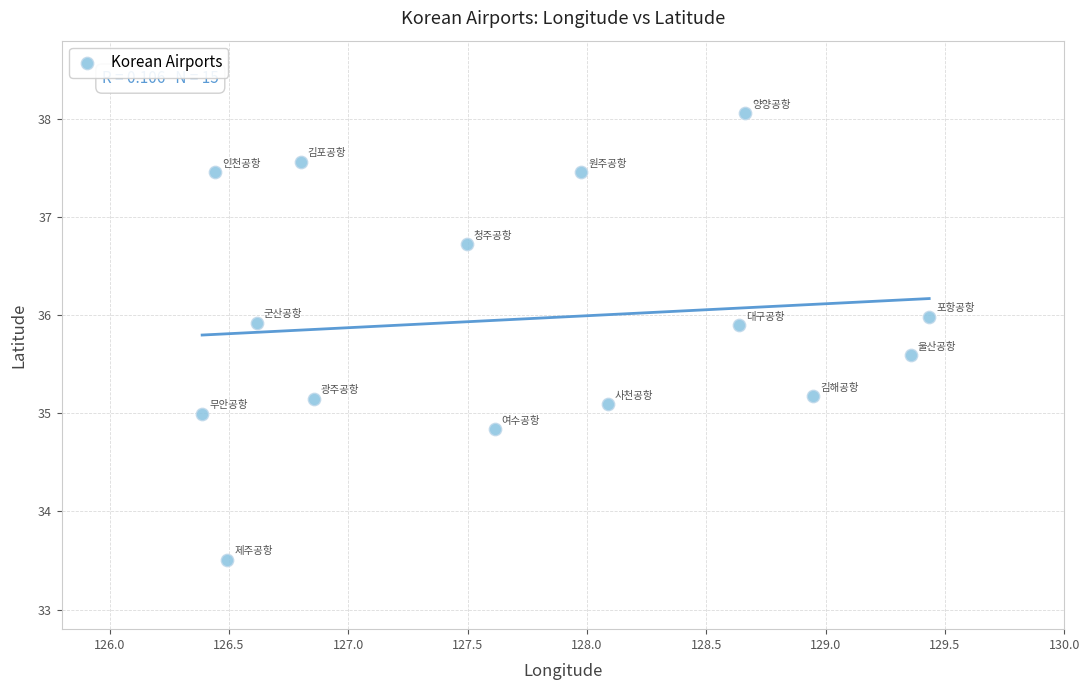

What is the range of X values (max minus min)?

3.0